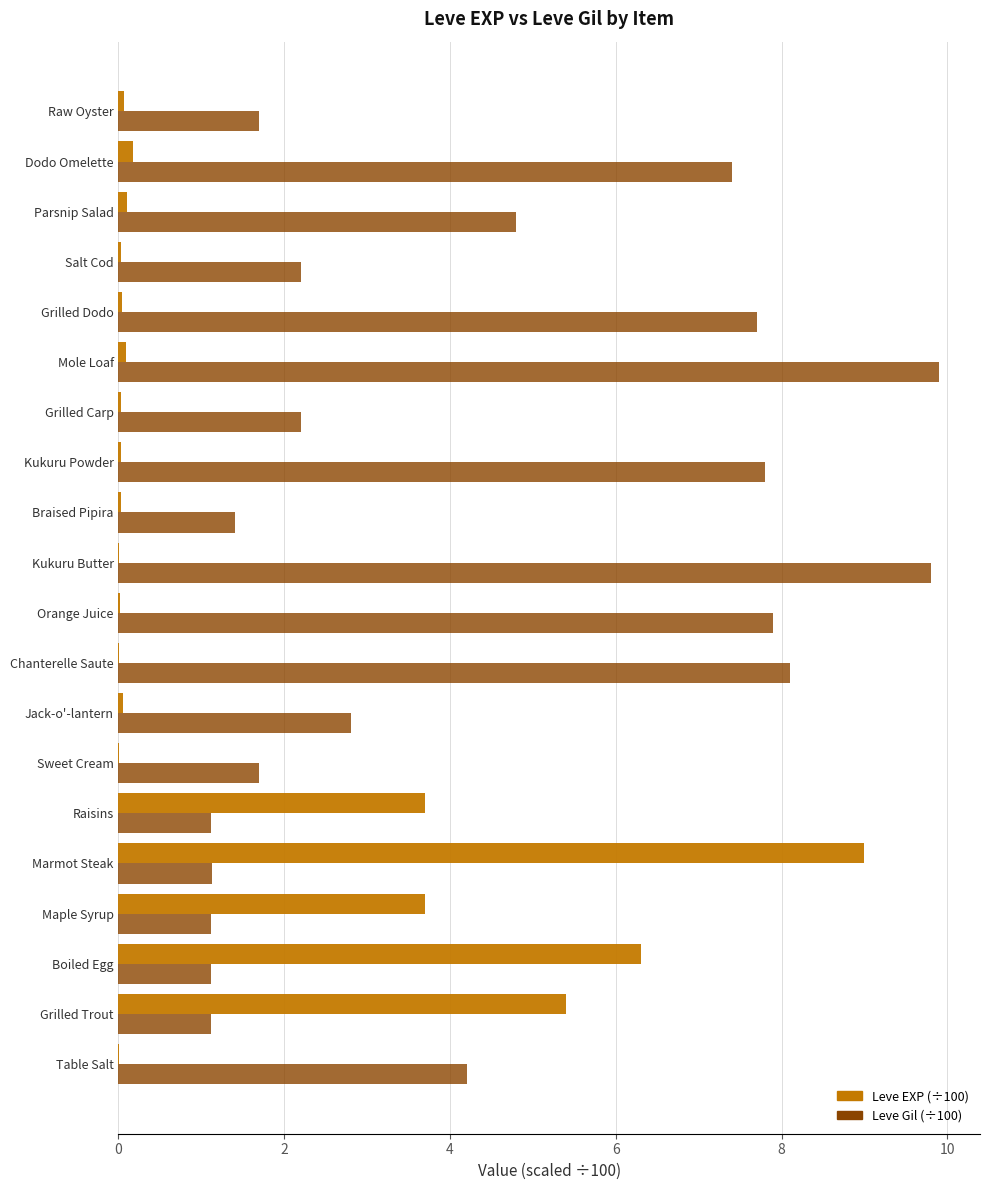

What is the total value across all series at Grilled Trout?

6.5